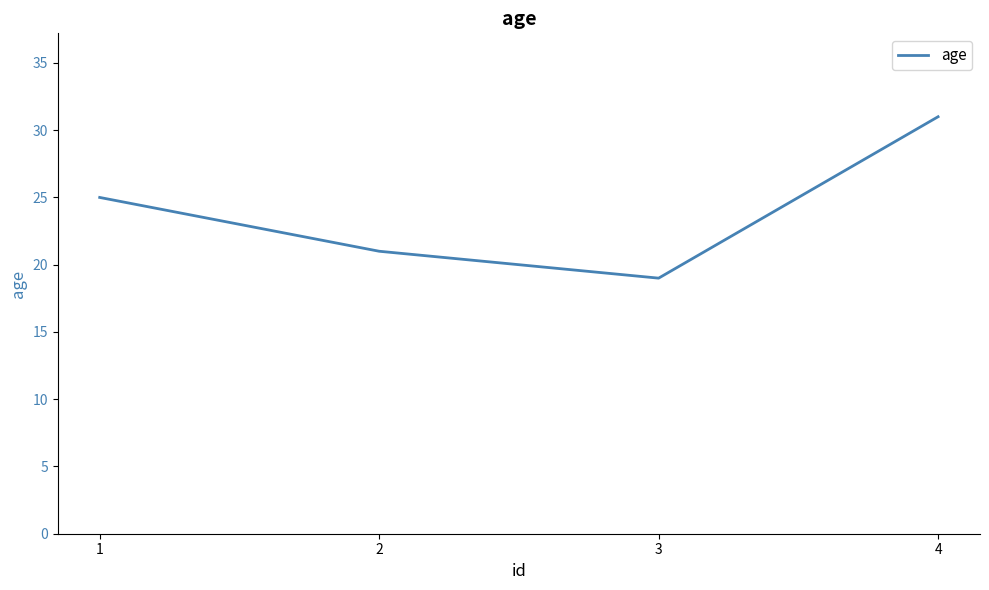

Reading left to right, transcribe all the data shown in this chart.

1=25	2=21	3=19	4=31